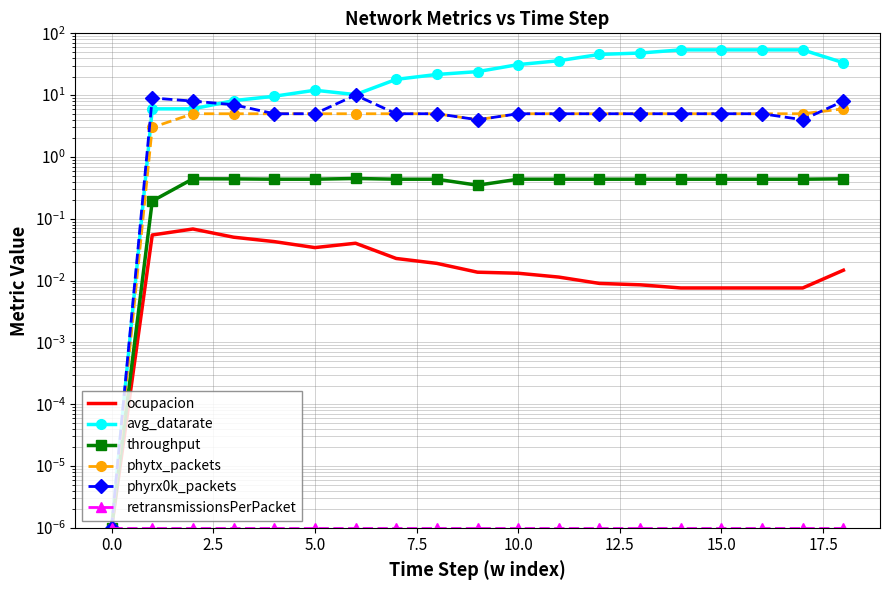

True or false: throughput and phyrx0k_packets cross at least once.

False